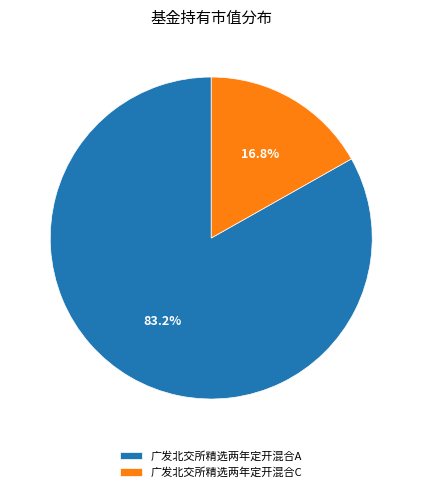

Does 广发北交所精选两年定开混合C represent more than half of the total?

No